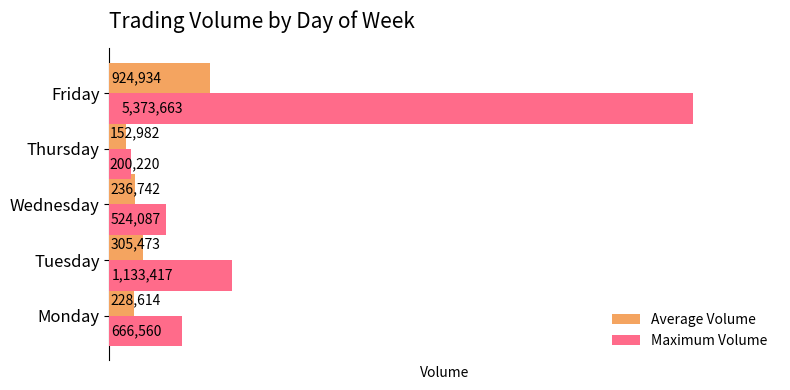

Is it true that Average Volume equals 305473 at Tuesday?

True